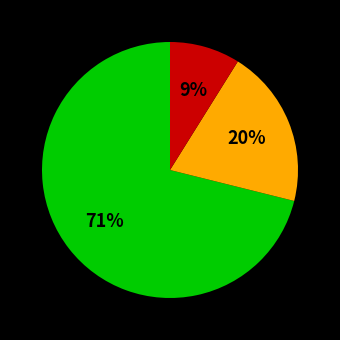

To the nearest percent, what is the average slice percentage?

33%